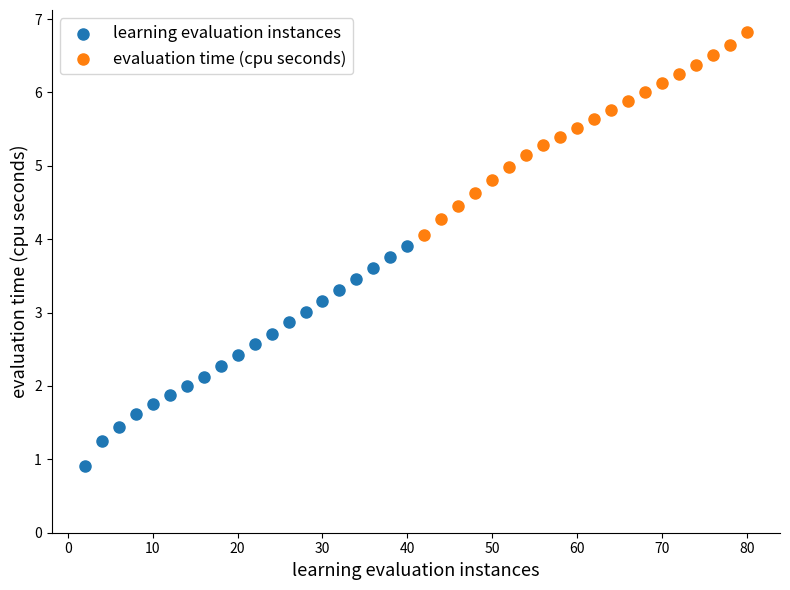

Which series reaches the maximum Y coordinate?

evaluation time (cpu seconds)